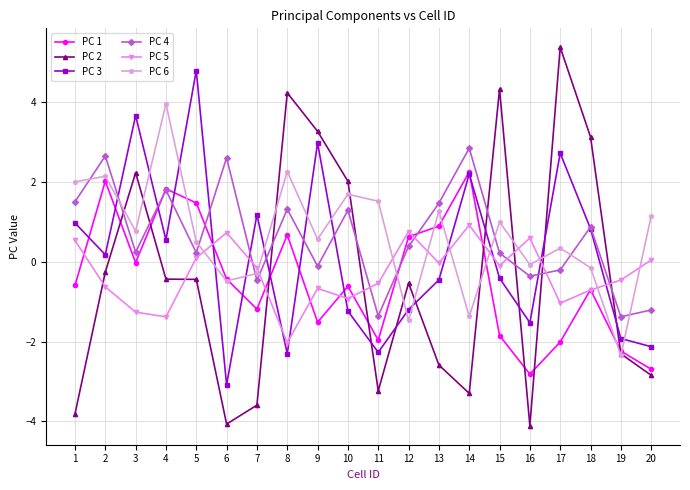

The value of PC 6 at 3 is 0.8. True or false?

True